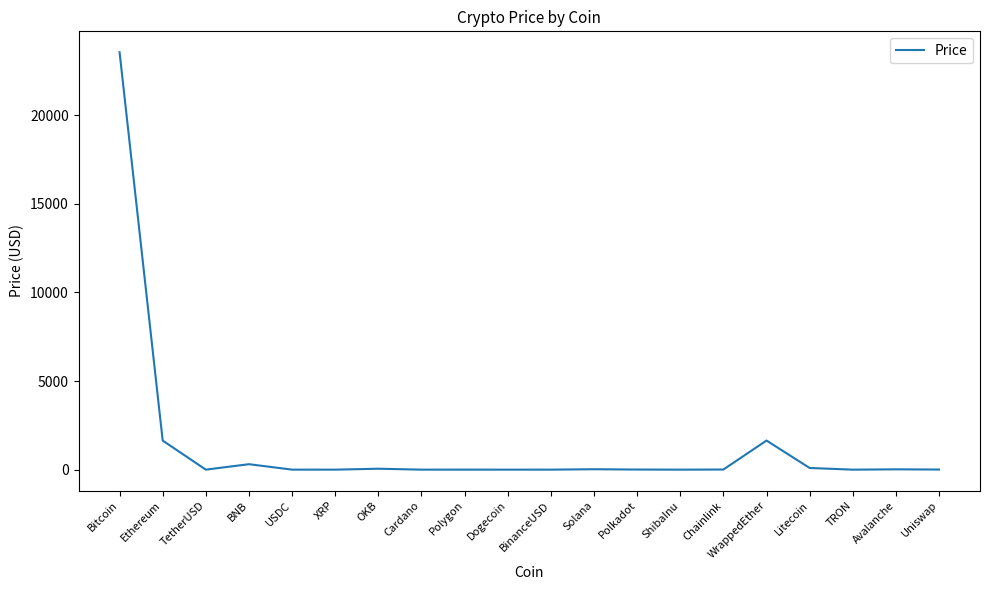

What position from the left is TRON?

18